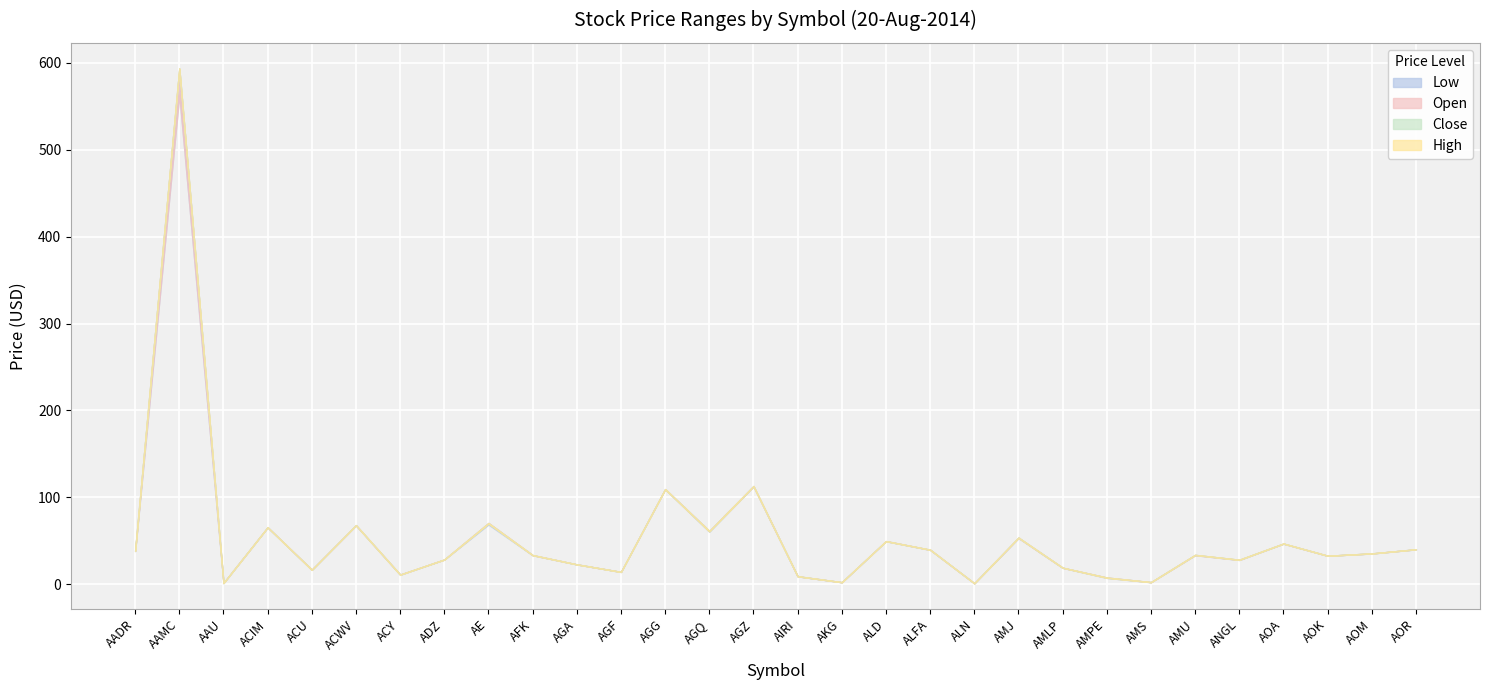

What are all the series names shown in the legend?

Close, Open, High, Low